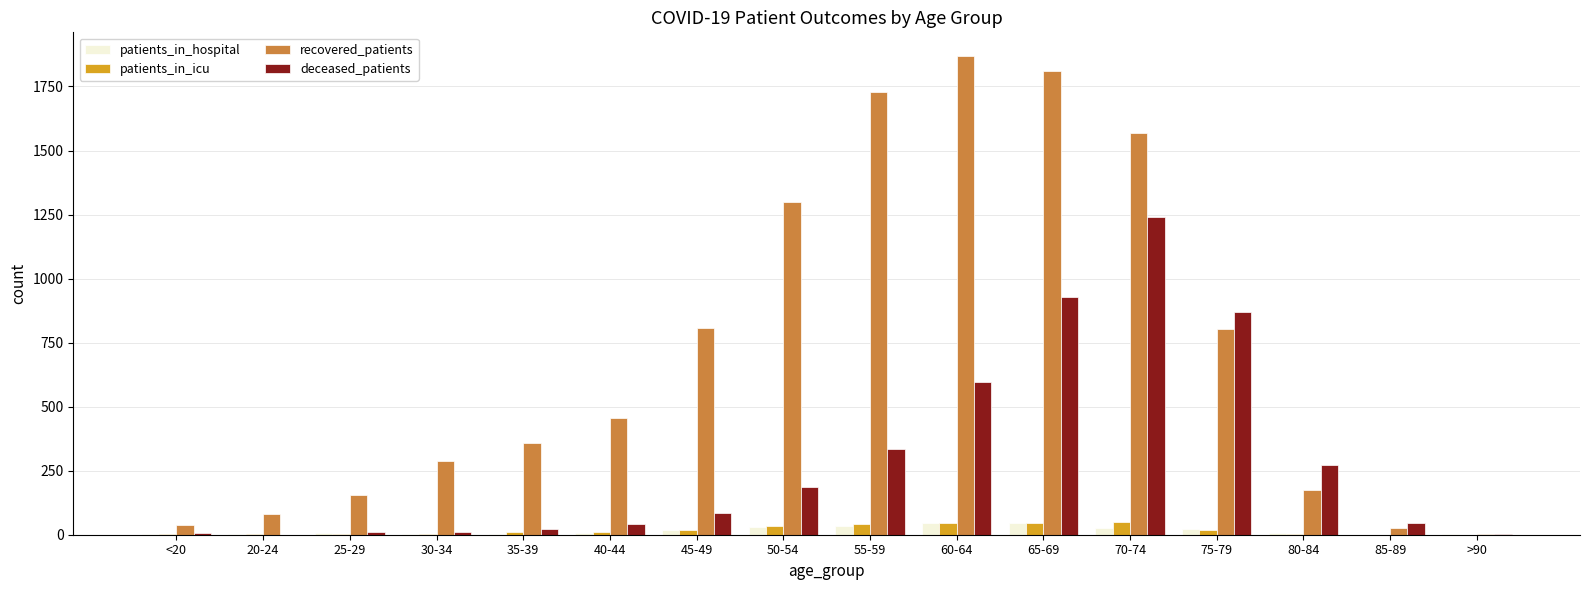

What is the sum of all deceased_patients values?

4655